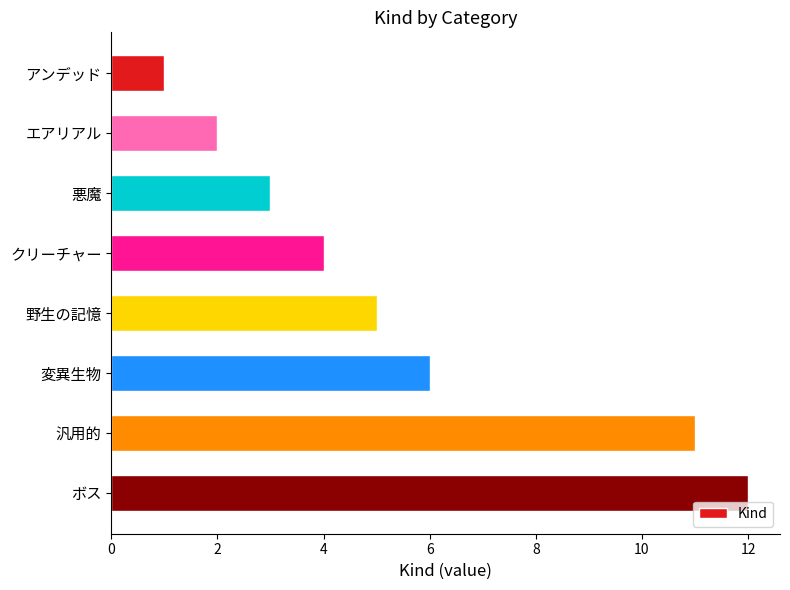

Where is the data nearest to the value 6?

変異生物